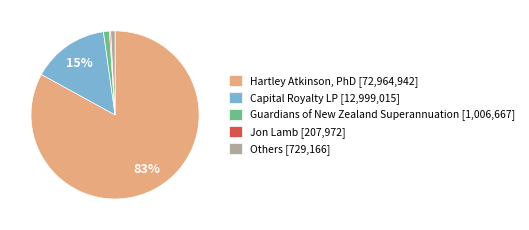

What percentage is the Others [729,166] slice, to the nearest percent?

1%